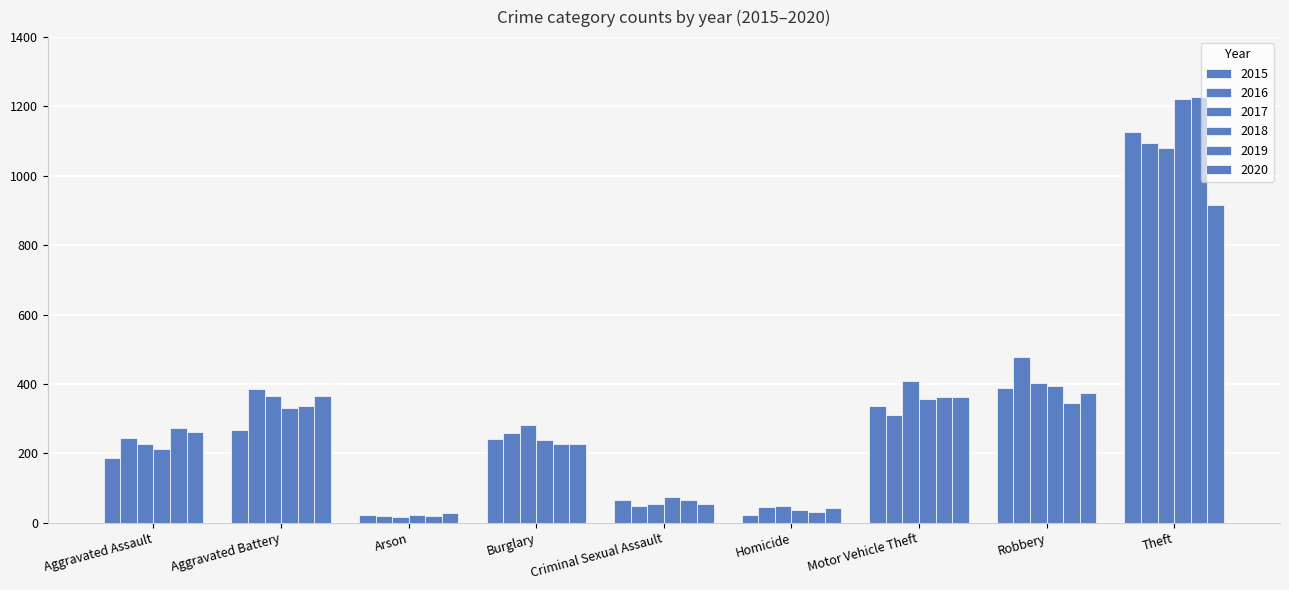

What is the spread (max minus min) of values at Aggravated Assault?

88